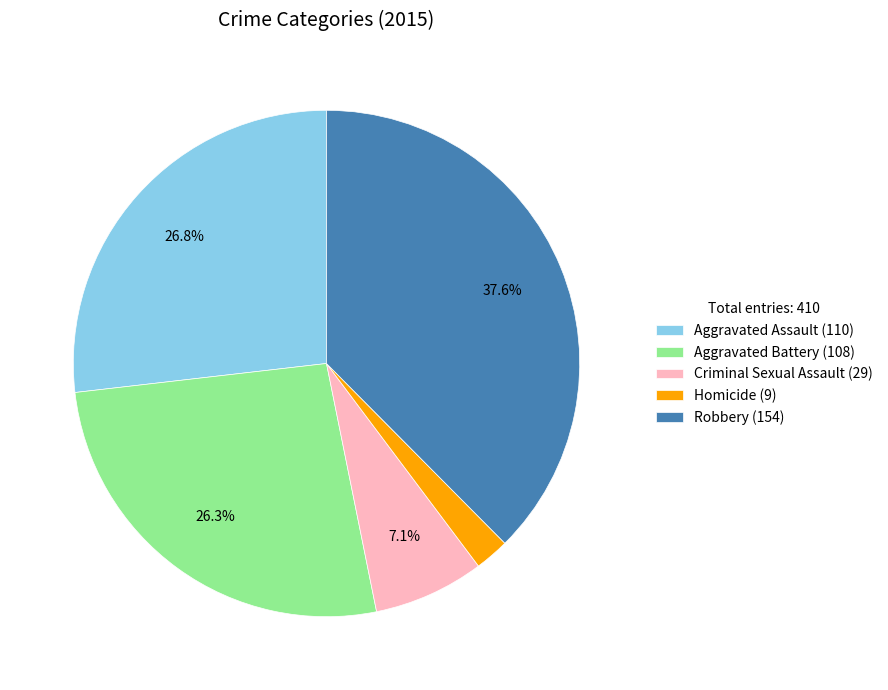

Combined, do Aggravated Battery and Homicide account for over 50%?

No